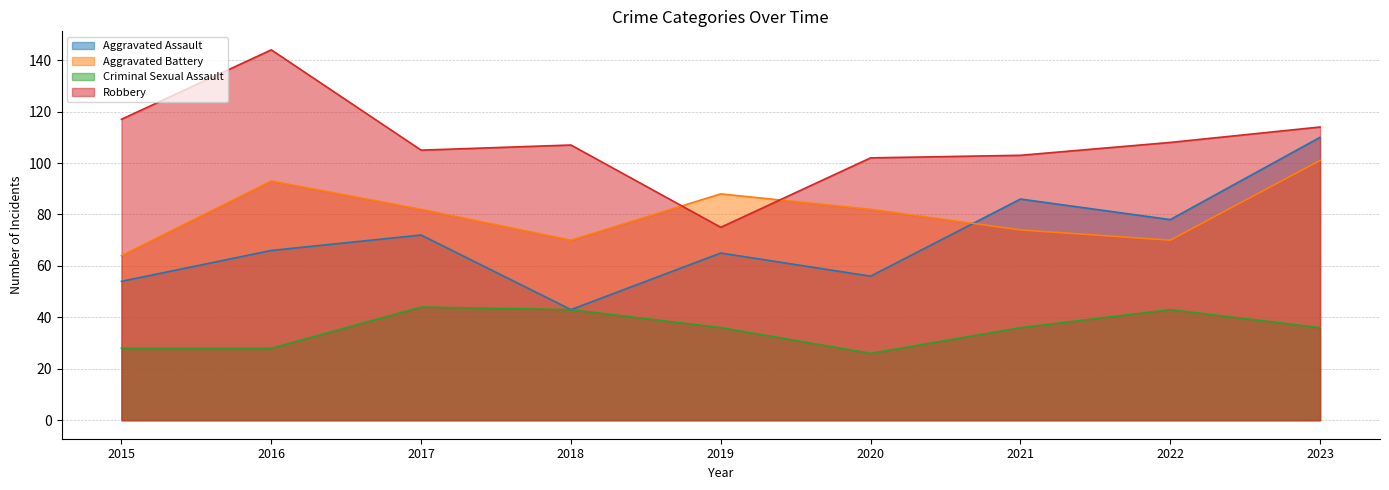

Reading right to left, list all the values displayed in this chart.

Aggravated Assault: 110	78	86	56	65	43	72	66	54
Aggravated Battery: 101	70	74	82	88	70	82	93	64
Criminal Sexual Assault: 36	43	36	26	36	43	44	28	28
Robbery: 114	108	103	102	75	107	105	144	117